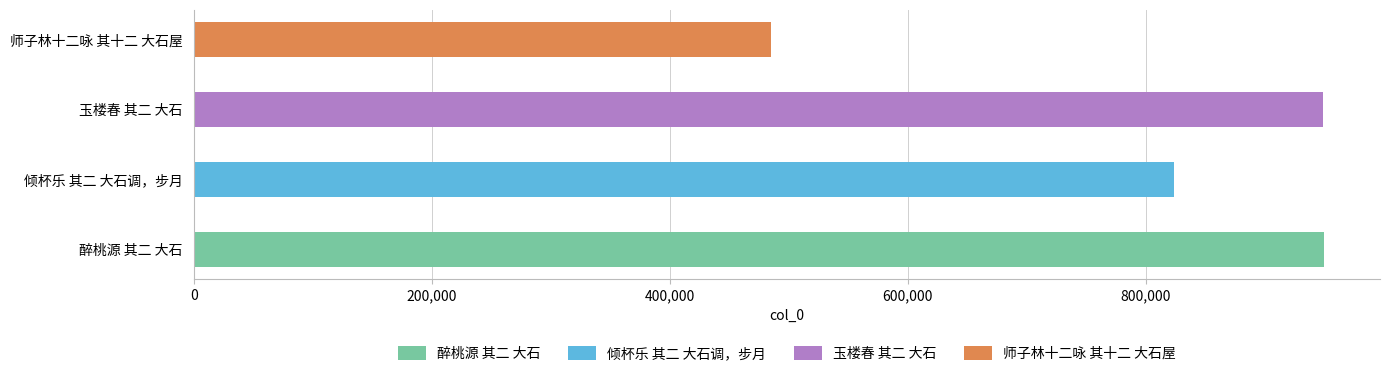

Is it true that the value at 倾杯乐 其二 大石调，步月 is 823611?

True